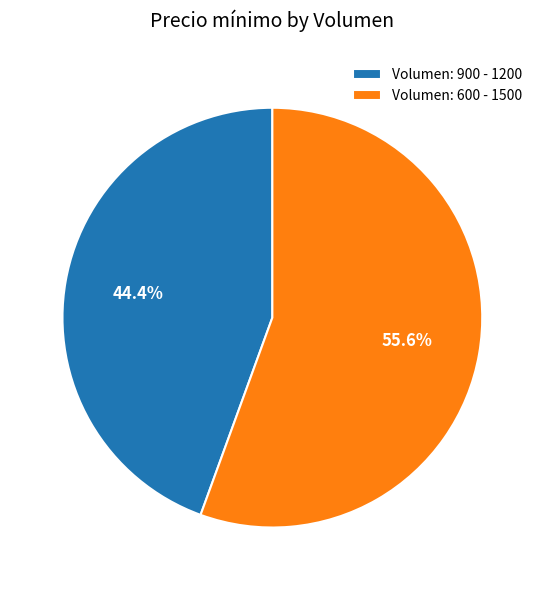

To the nearest percent, what portion does Volumen: 900 represent?

44%